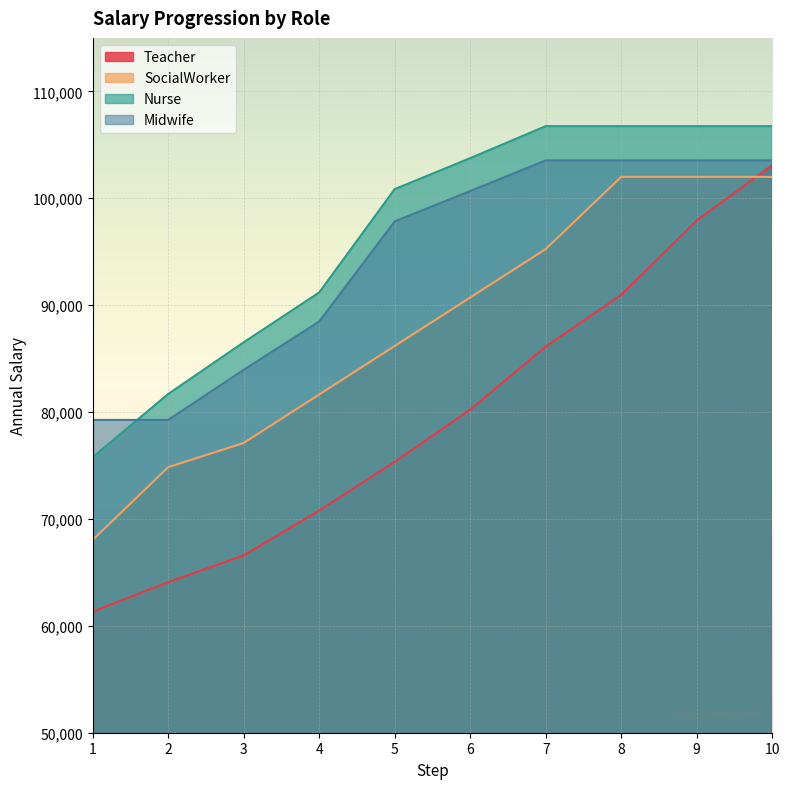

Count the number of categories in the chart.

10